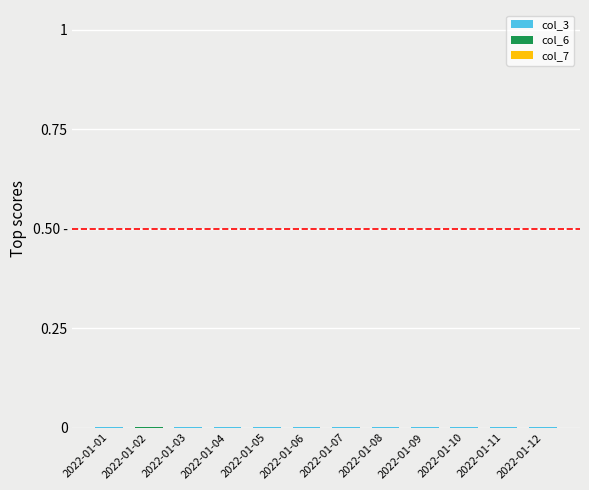

Which series changed the most between 2022-01-04 and 2022-01-09?

col_3